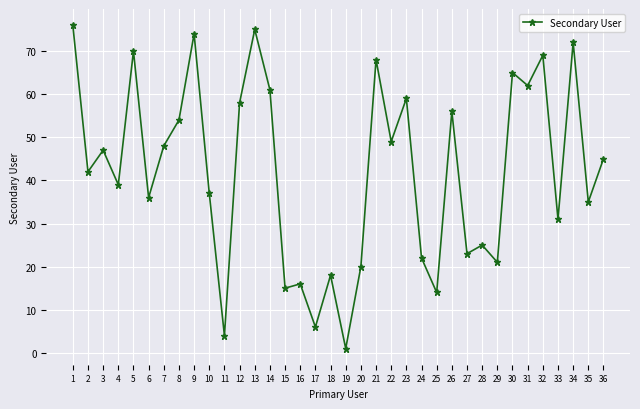

Which label corresponds to the largest value in the chart?

1